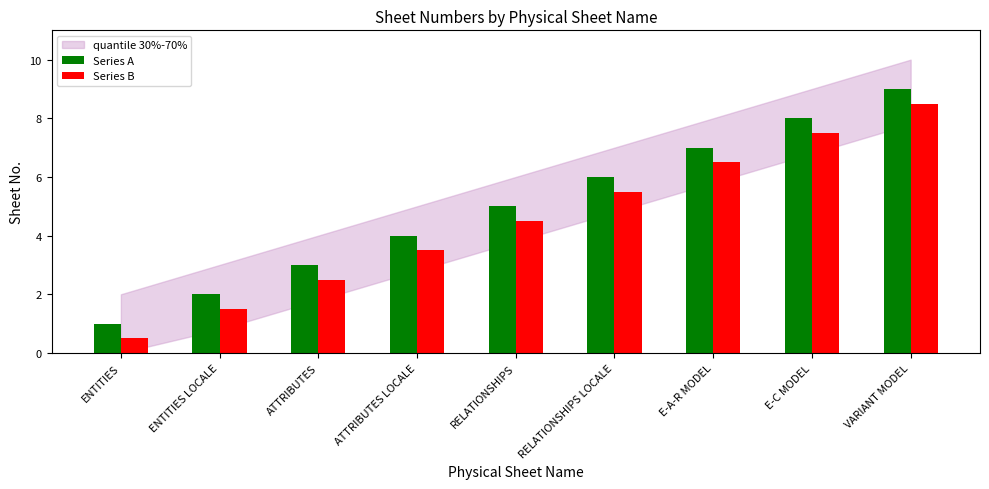

What is the difference between the highest and lowest values at E-C MODEL?

0.5